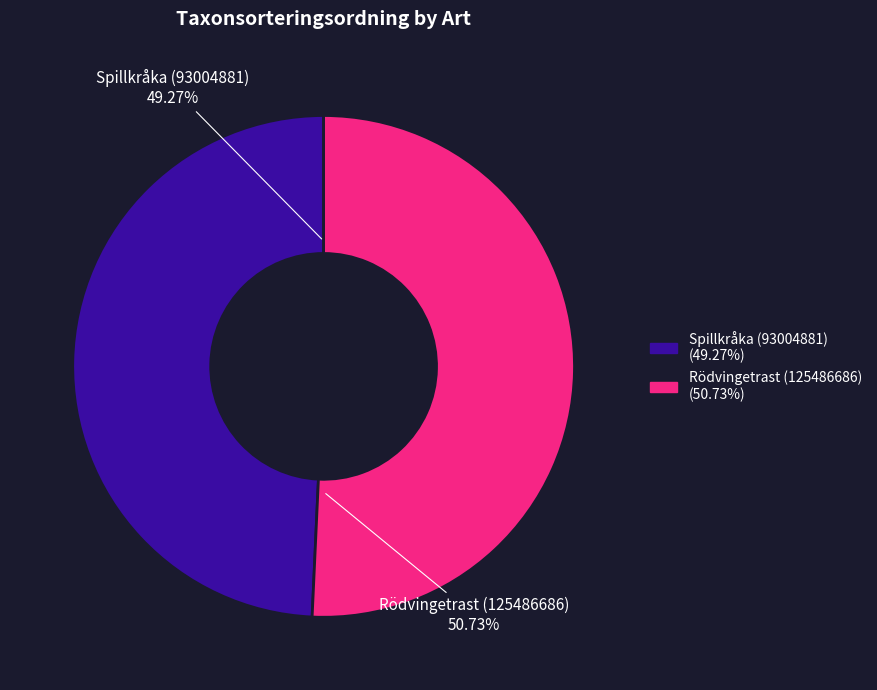

The Rödvingetrast (125486686) slice represents 59% of the pie. True or false?

False